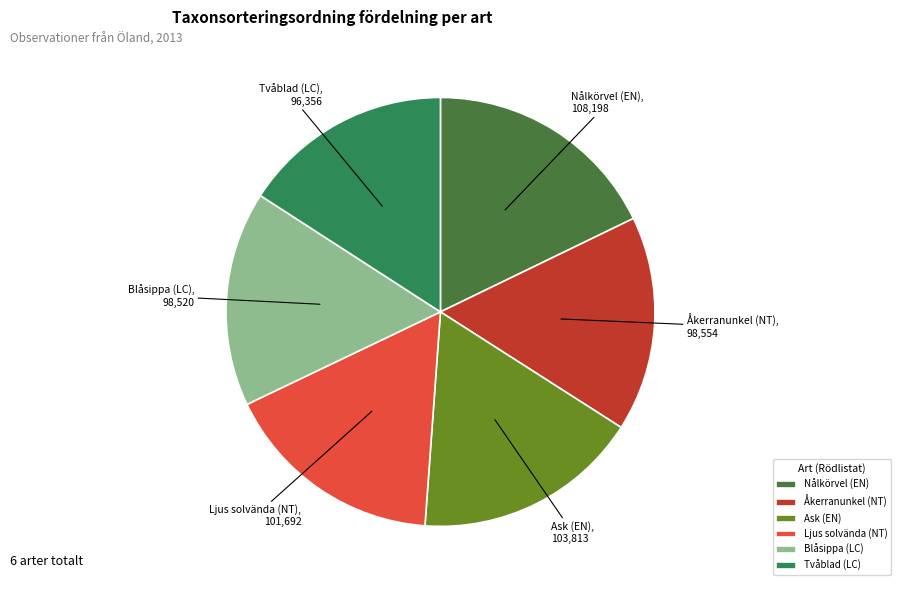

Is the sum of Nålkörvel (EN) and Åkerranunkel (NT) greater than half?

No